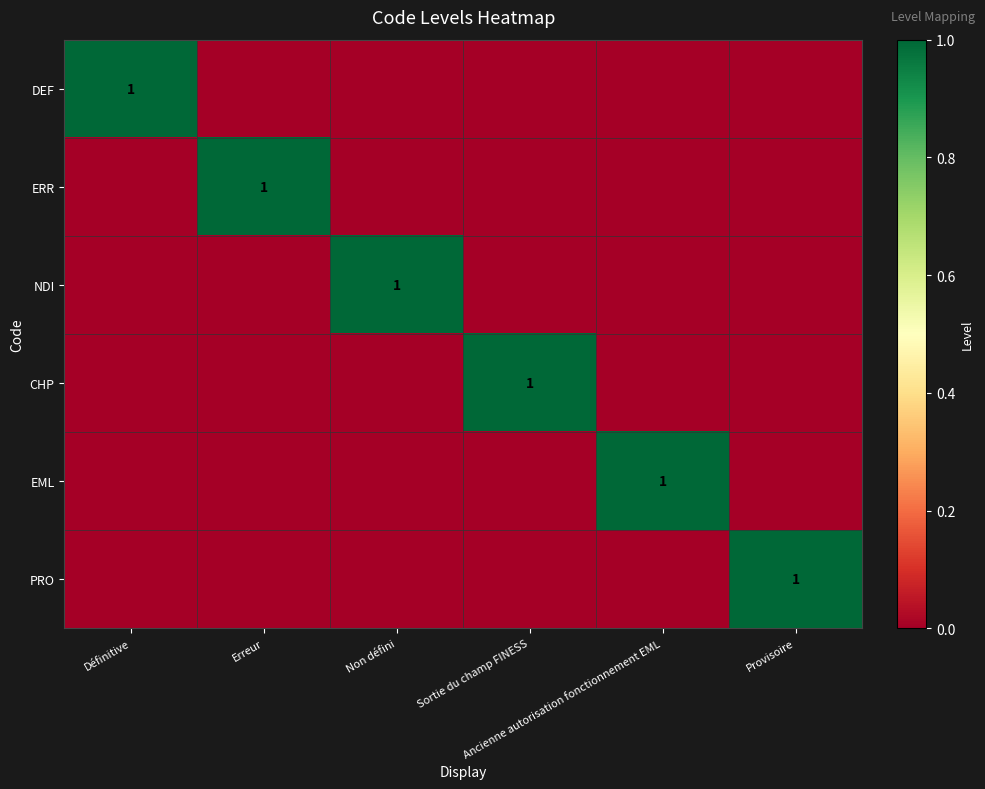

Rank the series at Non défini from highest to lowest value.

NDI, DEF, ERR, CHP, EML, PRO